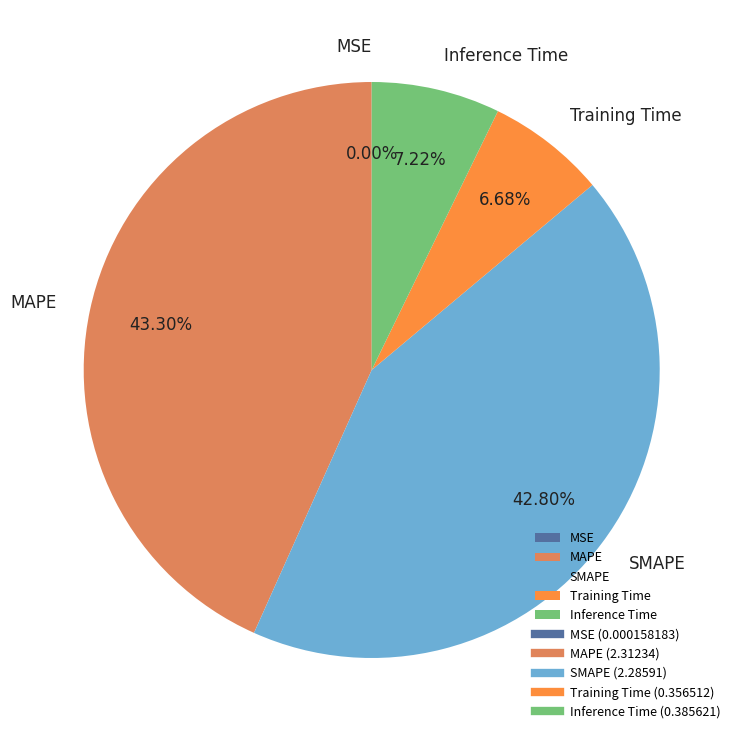

Does any single category account for the majority?

No